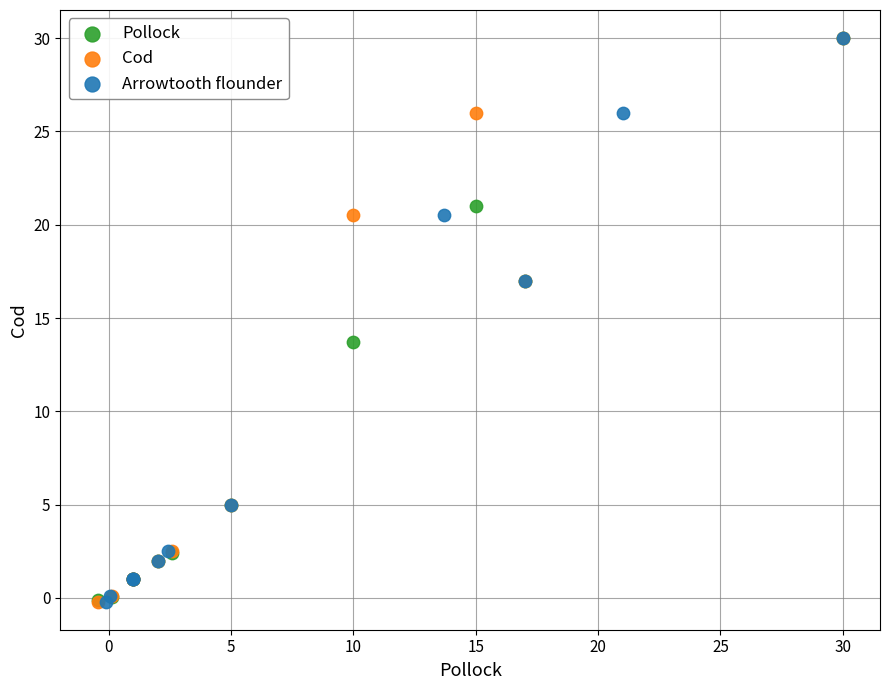

What are all the series names shown in the legend?

Pollock, Cod, Arrowtooth flounder